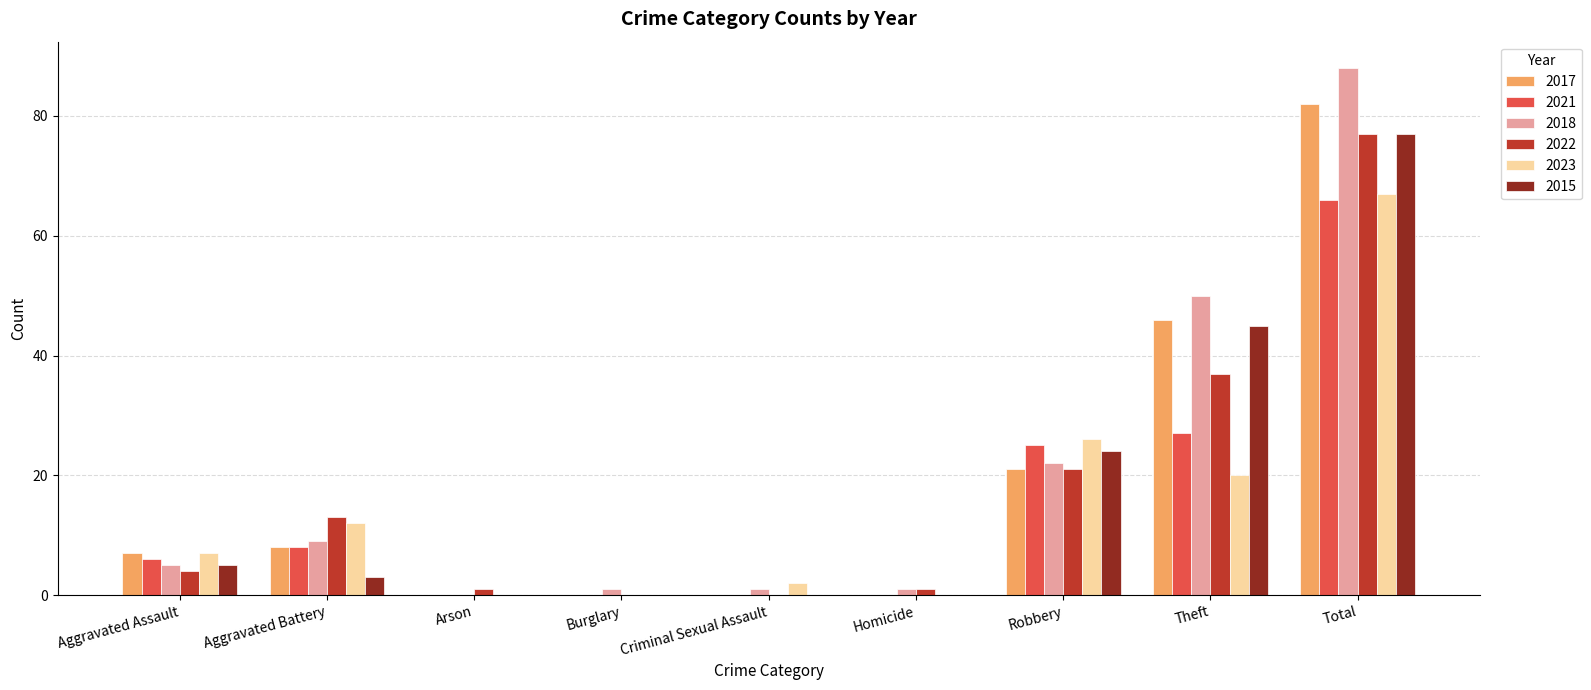

What are all the series names shown in the legend?

2017, 2021, 2018, 2022, 2023, 2015